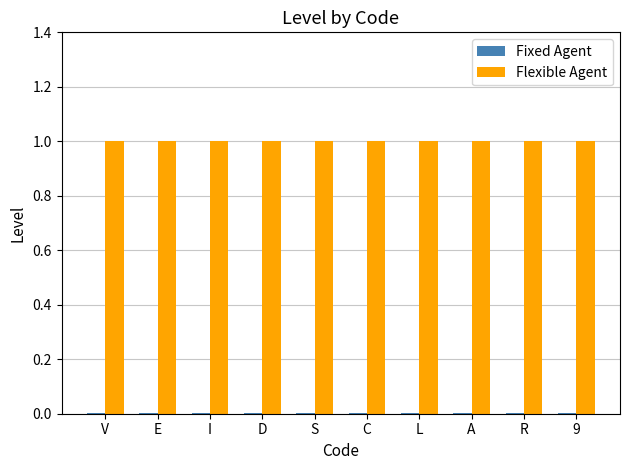

Which series has the largest total across all categories?

Flexible Agent